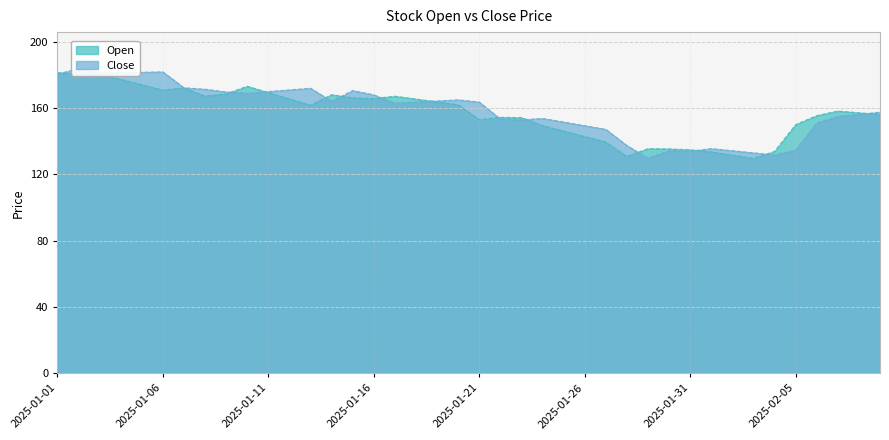

At which label is Close closest to 156?

2025-02-08